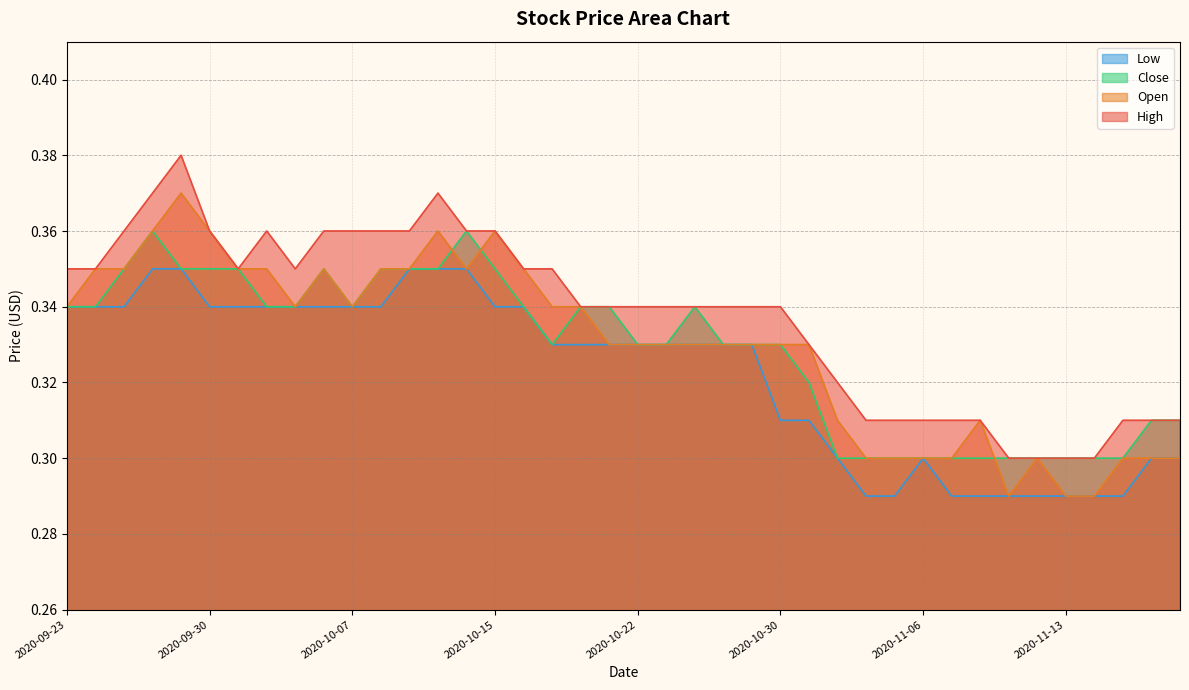

Rank the categories by Close value from highest to lowest.

2020-09-28, 2020-10-14, 2020-09-25, 2020-09-29, 2020-09-30, 2020-10-01, 2020-10-06, 2020-10-08, 2020-10-09, 2020-10-12, 2020-10-15, 2020-09-23, 2020-09-24, 2020-10-02, 2020-10-05, 2020-10-07, 2020-10-16, 2020-10-20, 2020-10-21, 2020-10-27, 2020-10-19, 2020-10-22, 2020-10-26, 2020-10-28, 2020-10-29, 2020-10-30, 2020-11-02, 2020-11-18, 2020-11-19, 2020-11-03, 2020-11-04, 2020-11-05, 2020-11-06, 2020-11-09, 2020-11-10, 2020-11-11, 2020-11-12, 2020-11-13, 2020-11-16, 2020-11-17